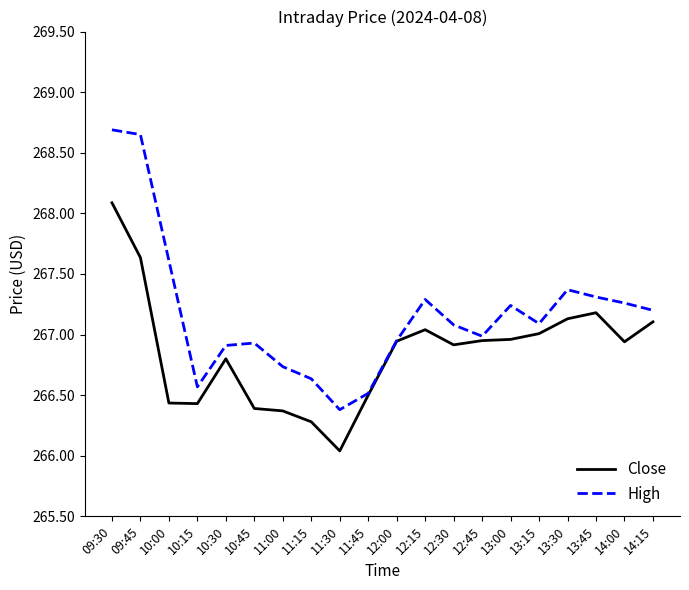

Which category has the highest value across all series?

09:30